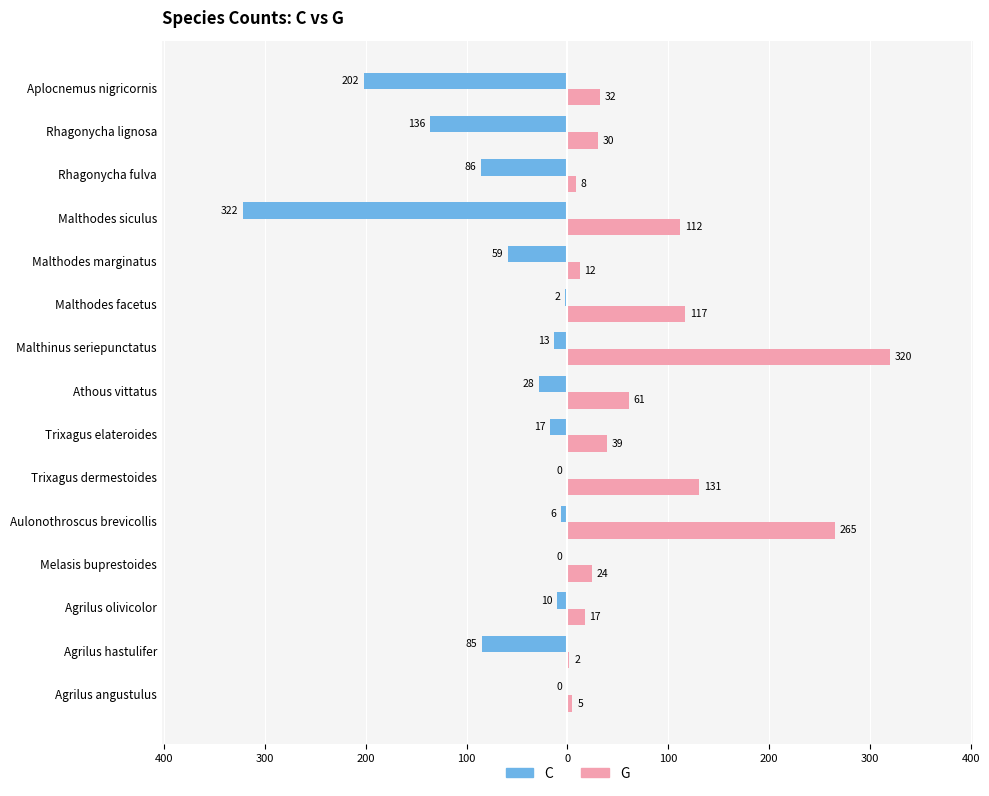

What are all the series names shown in the legend?

C, G